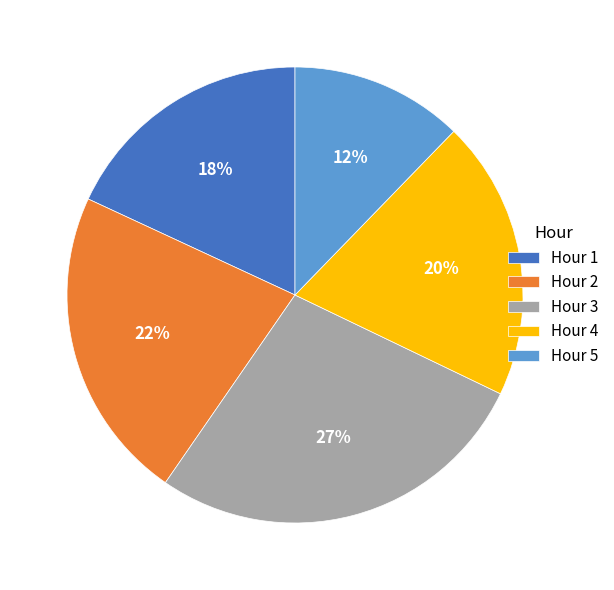

What is the ratio of the value at Hour 5 to the value at Hour 4?

0.6